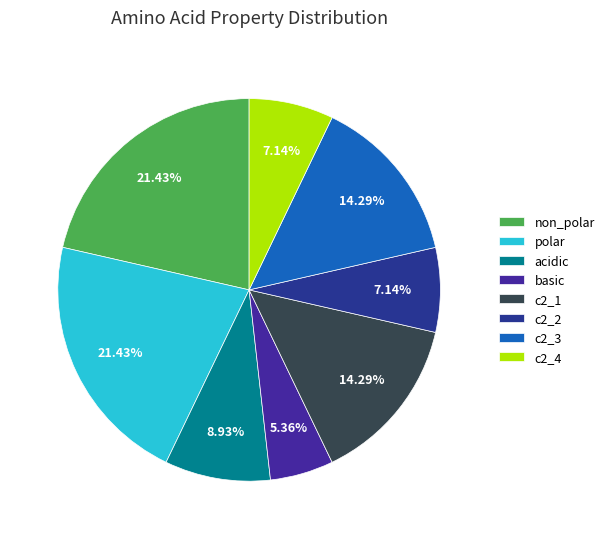

To the nearest percent, what percentage of the pie is c2_1?

14%